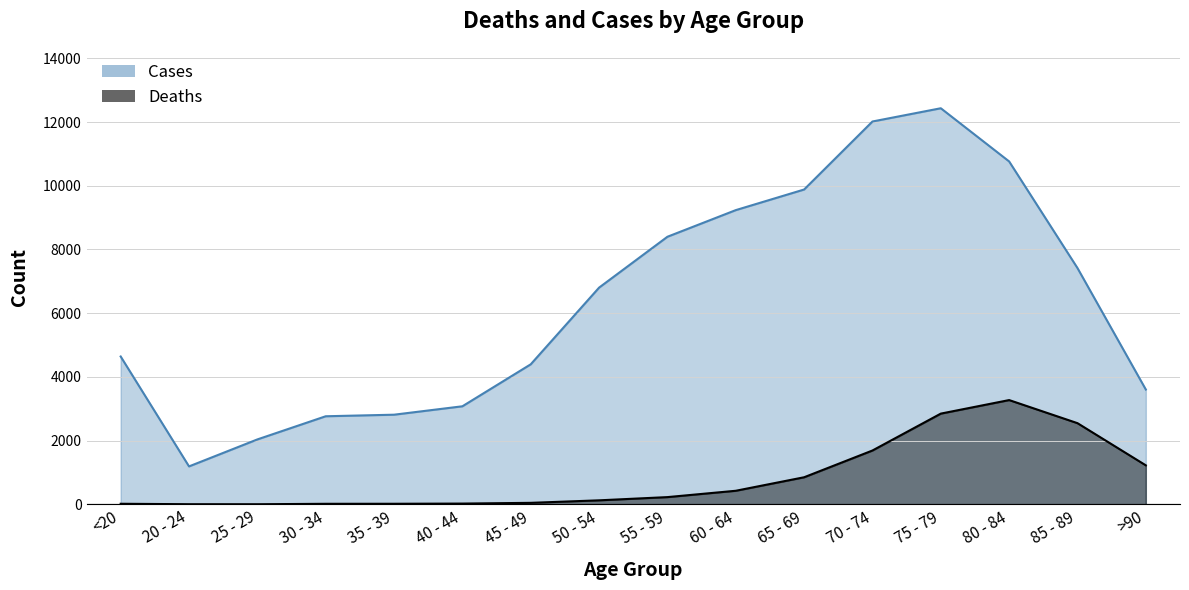

What is the spread (max minus min) of values at 30 - 34?

2748